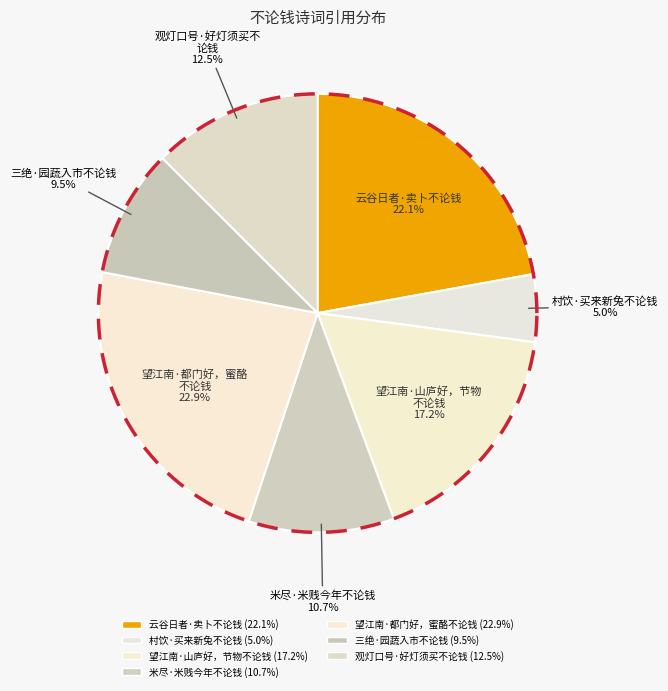

How much of the chart is everything except 观灯口号·好灯须买不论钱?

87.5%